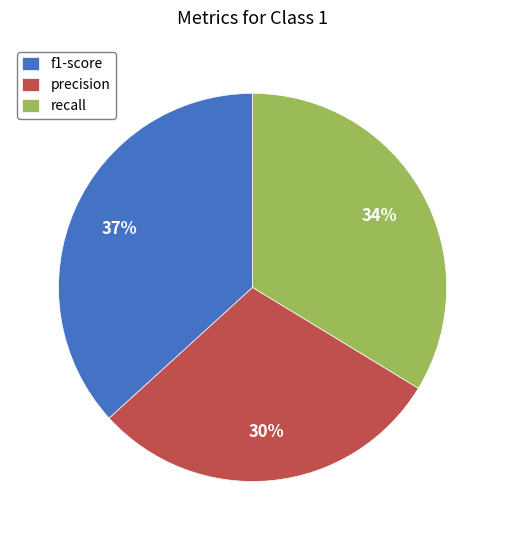

To the nearest percent, what is the difference between the largest and smallest slice percentages?

7%